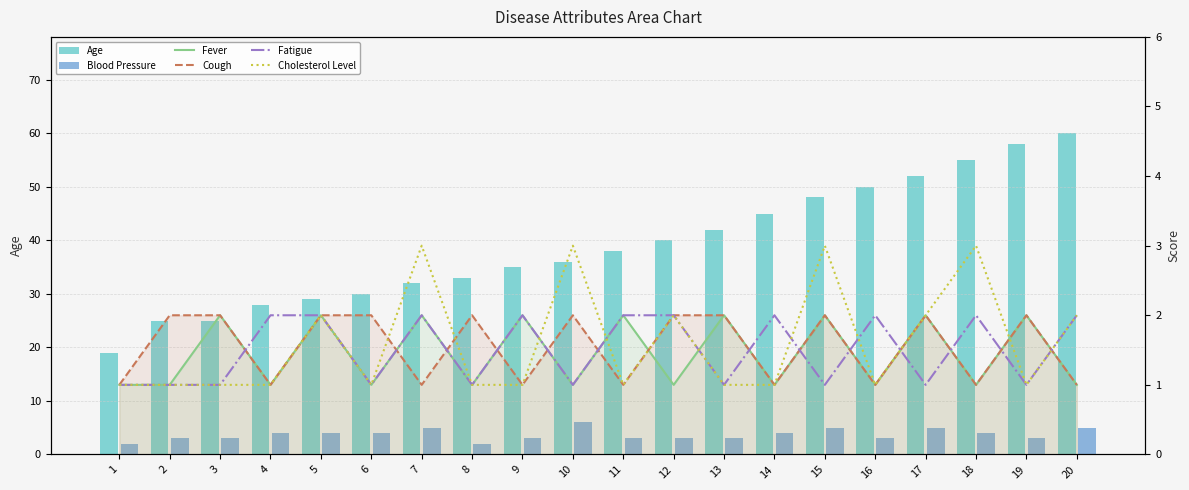

Which series has the largest total across all categories?

Age